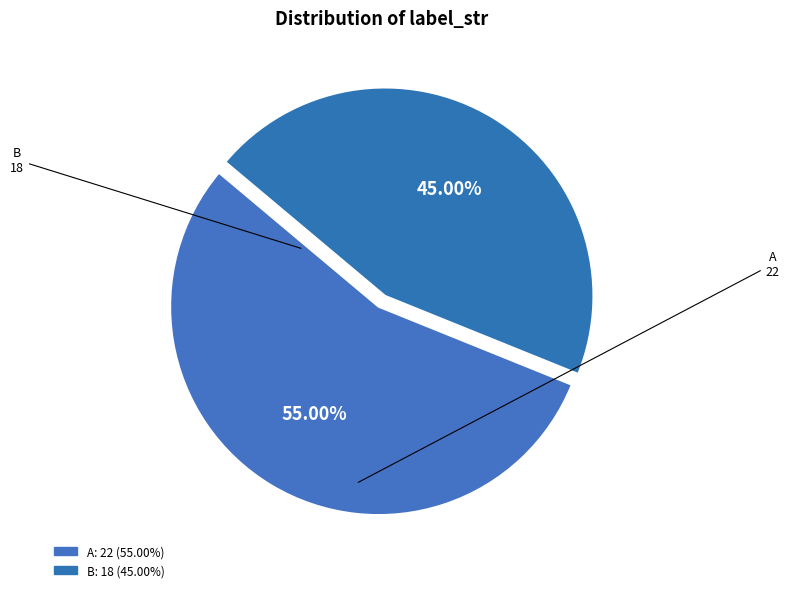

To the nearest percent, what portion does B represent?

45%